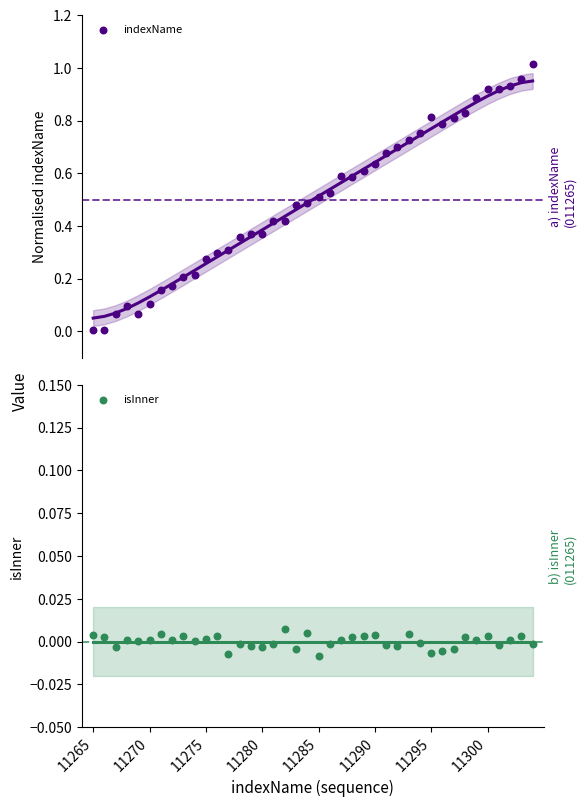

Which series has the widest spread of Y values?

indexName